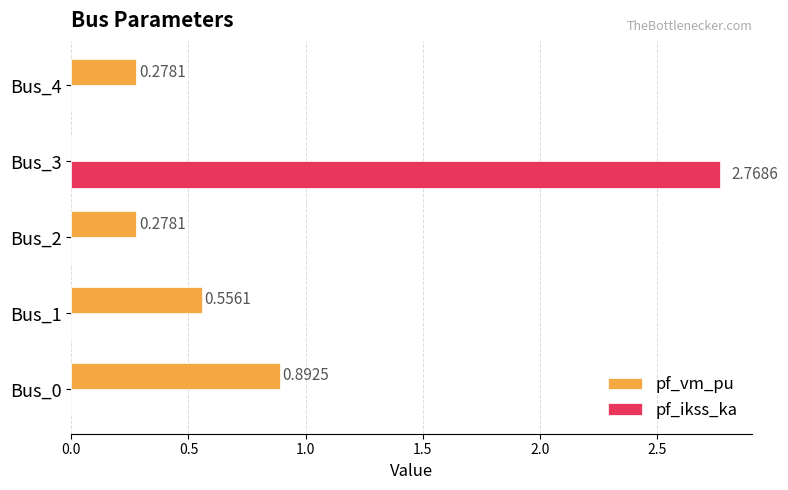

Is the value of pf_ikss_ka at Bus_1 greater than the value of pf_vm_pu at Bus_0?

No